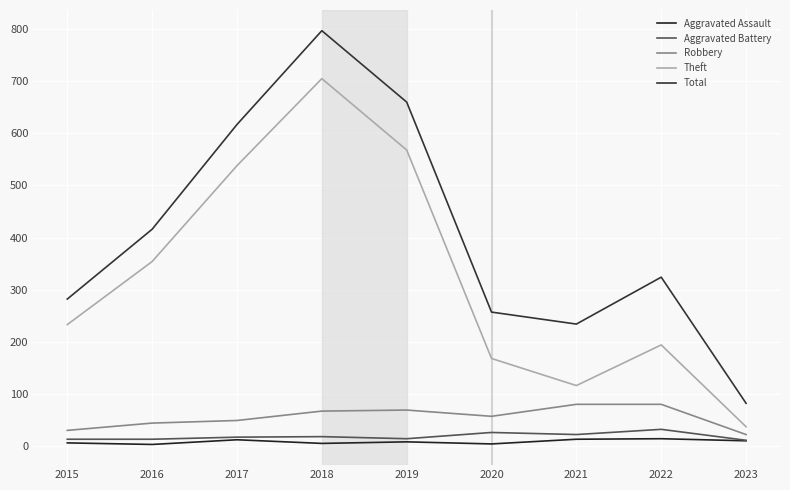

How many lines are shown in the chart?

5